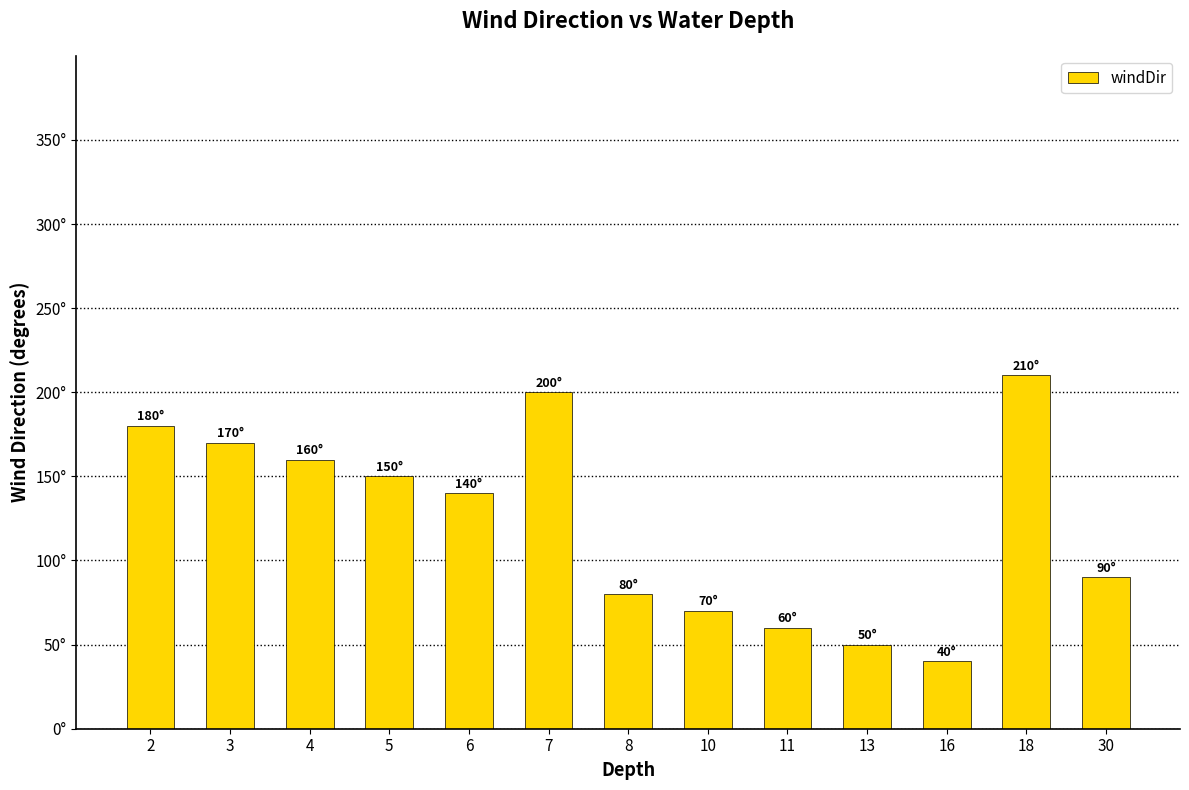

What is the difference between the maximum and minimum values?

170